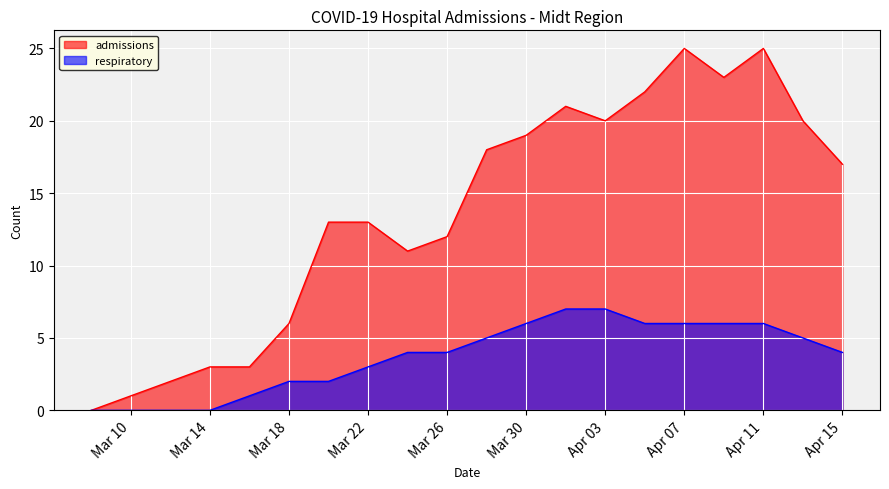

Is it true that admissions equals 21 at 2020-04-01?

True